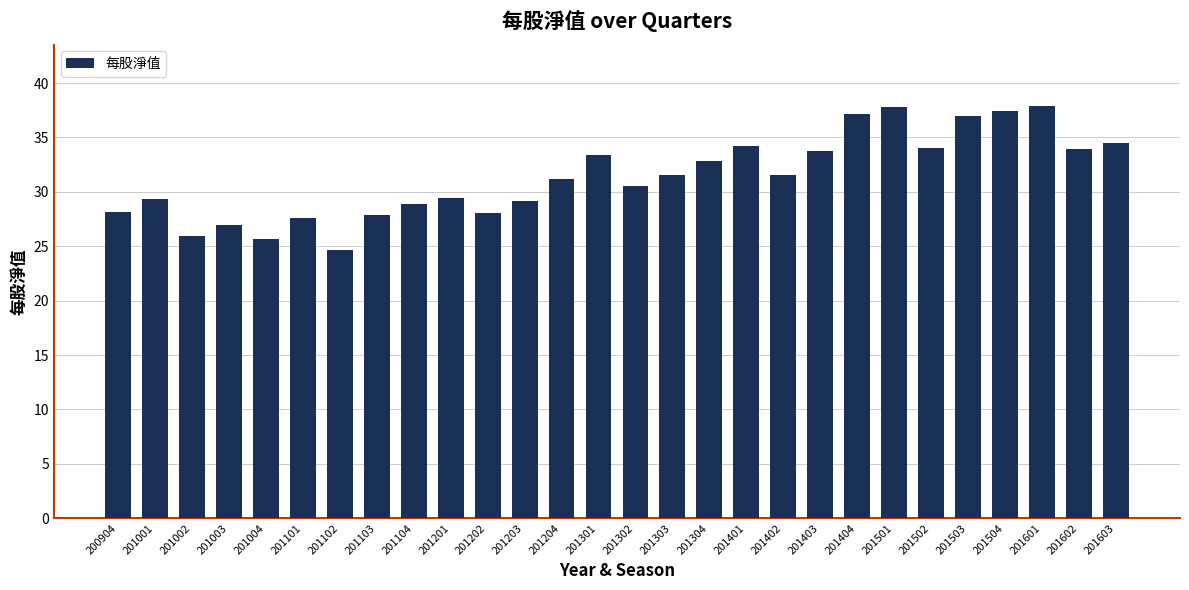

What is the difference between the values at 201001 and 201004?

3.6